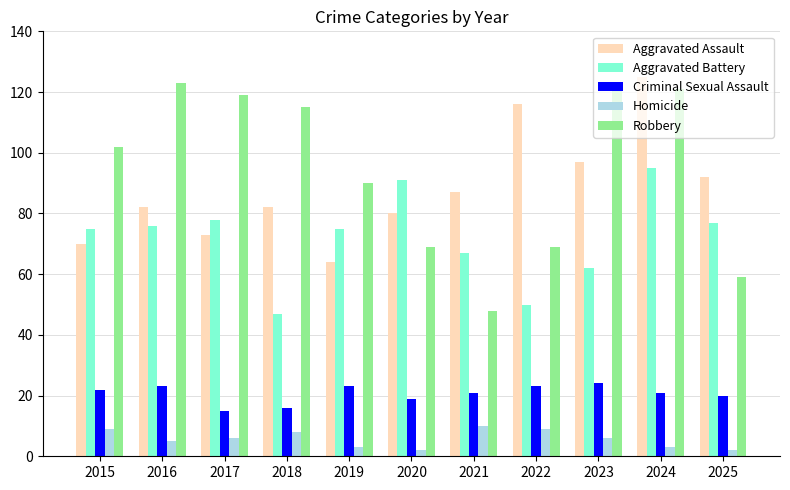

Reading right to left, transcribe all the data shown in this chart.

Aggravated Assault: 92	125	97	116	87	80	64	82	73	82	70
Aggravated Battery: 77	95	62	50	67	91	75	47	78	76	75
Criminal Sexual Assault: 20	21	24	23	21	19	23	16	15	23	22
Homicide: 2	3	6	9	10	2	3	8	6	5	9
Robbery: 59	121	121	69	48	69	90	115	119	123	102